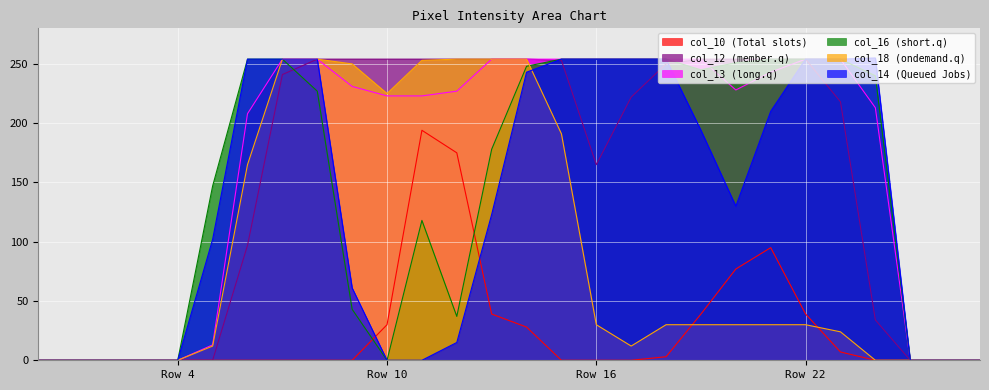

Which series has the widest spread of values?

col_14